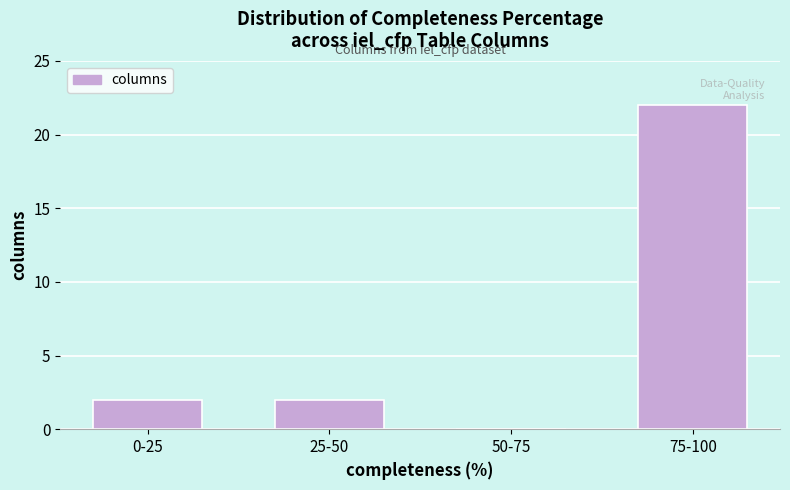

Reading left to right, transcribe all the data shown in this chart.

0-25=2	25-50=2	50-75=0	75-100=22